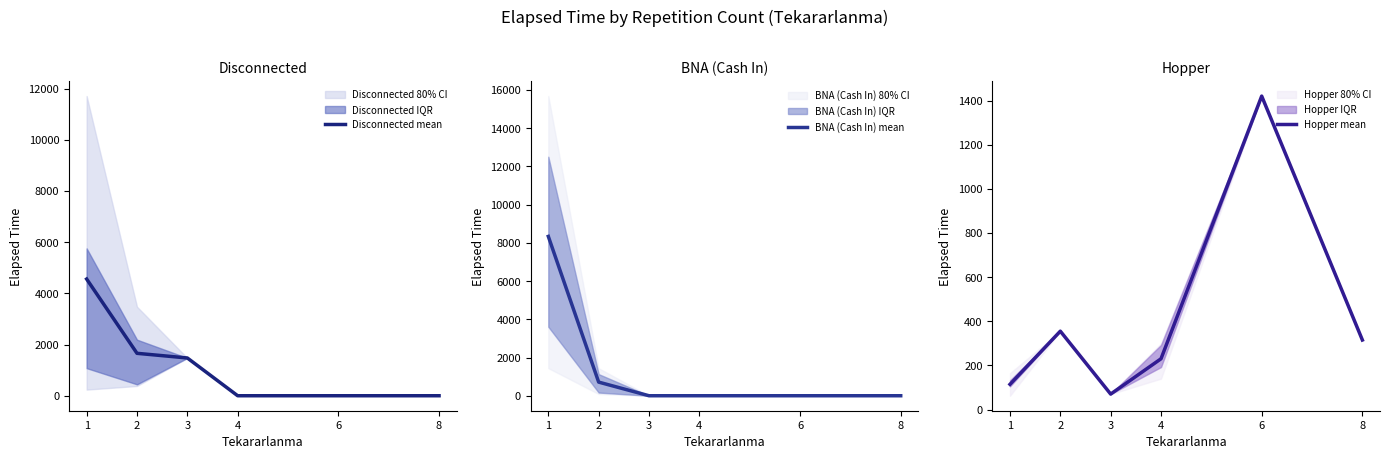

Which category has the lowest value across all series?

4